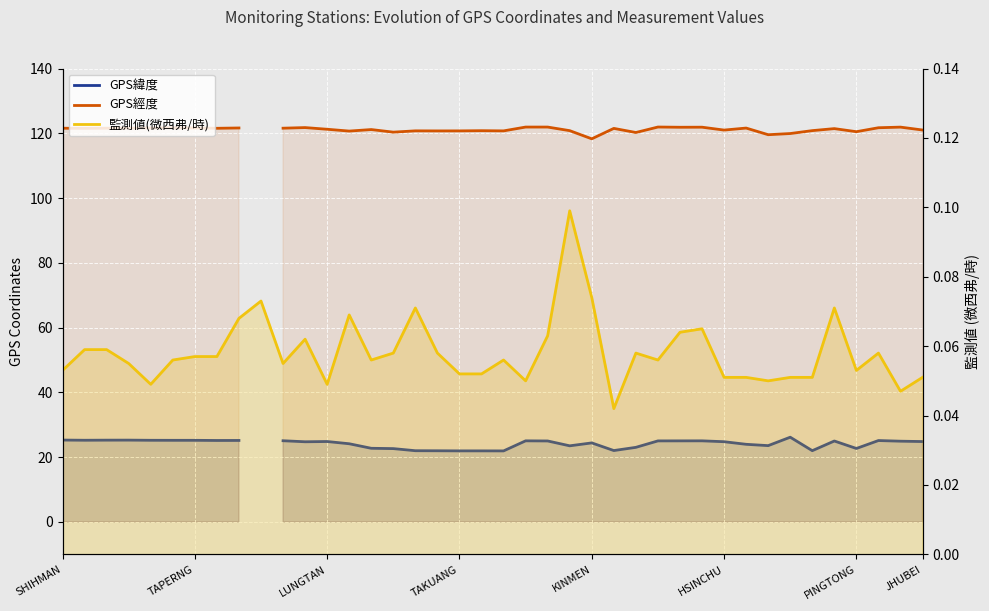

What is the total value across all series at 34?

142.9